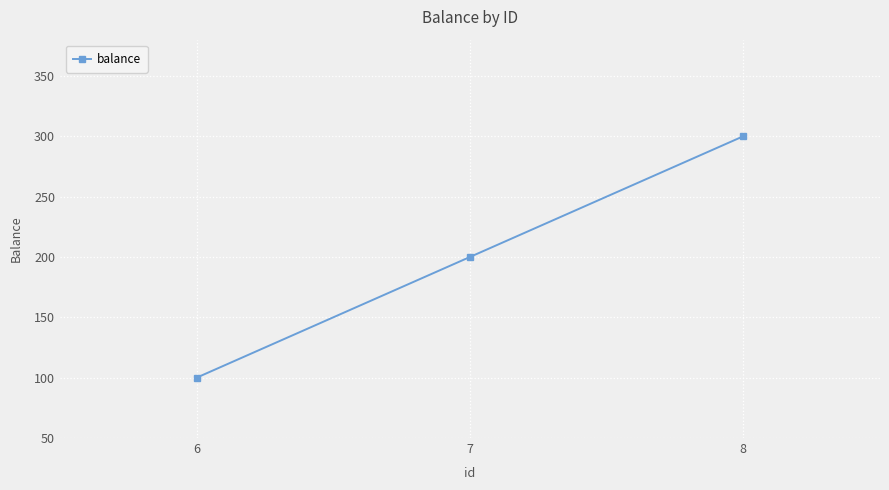

True or false: the data shows 100 at 6.

True